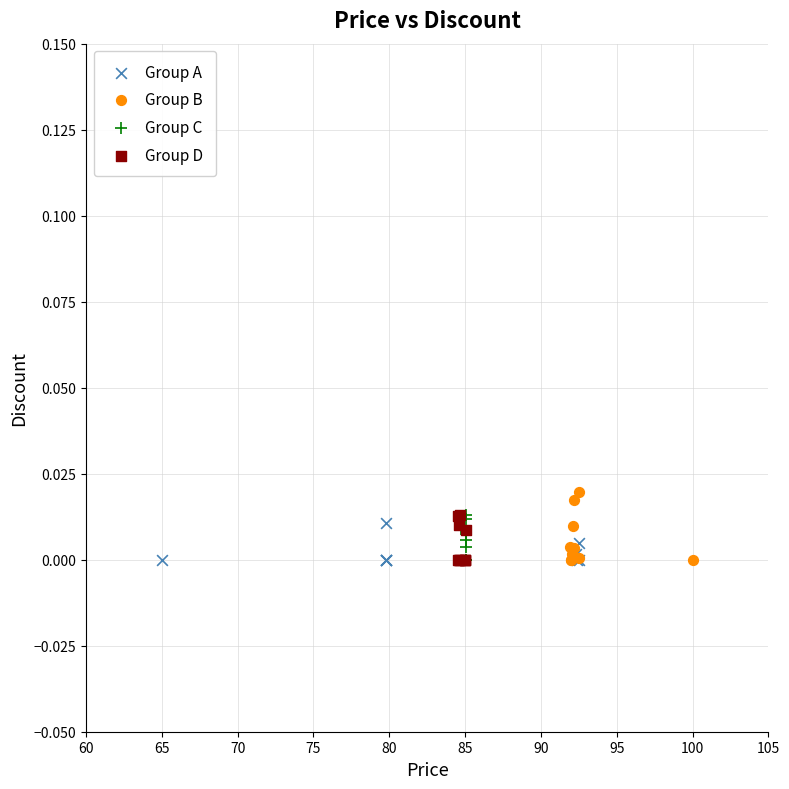

Which series contains the highest Y value?

Group B